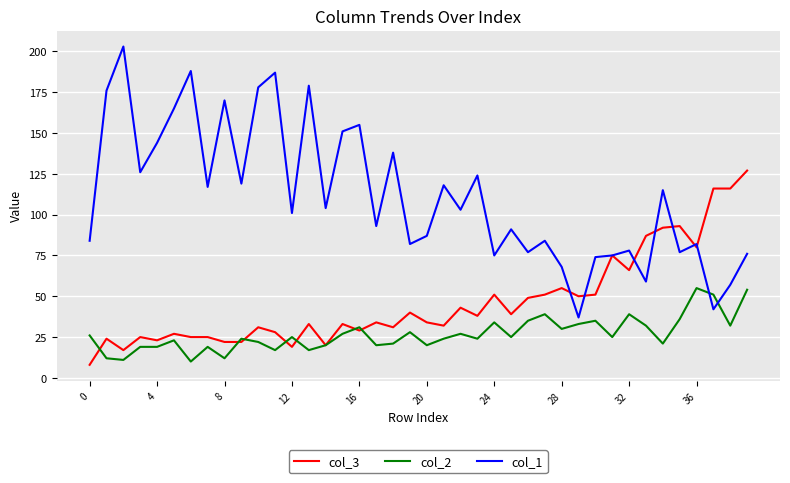

What is the maximum value for col_2?

55